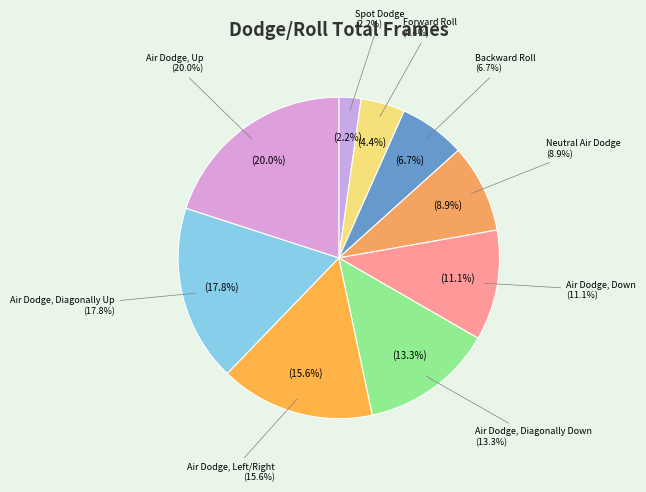

What is the change in value from Air Dodge, Down to Air Dodge, Diagonally Up?

+3